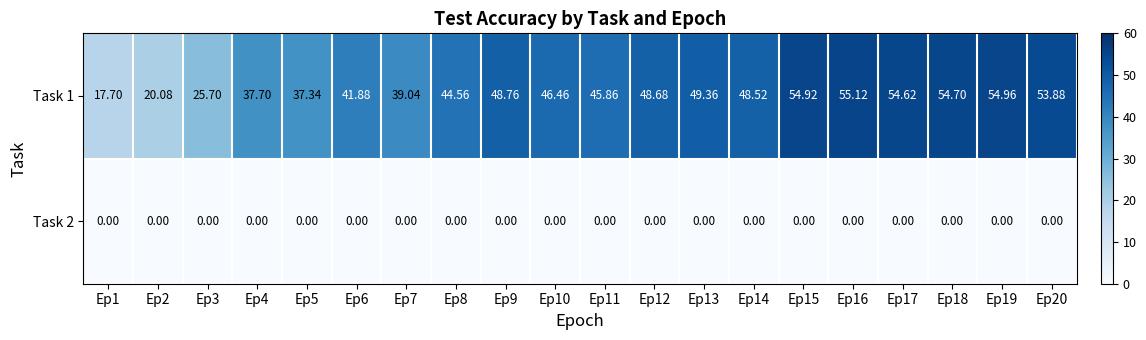

How many categories are shown in the chart?

20